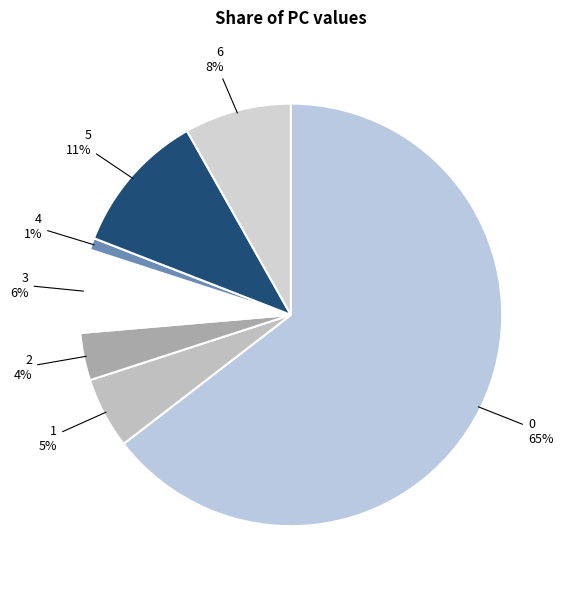

Count the number of slices in the pie.

7